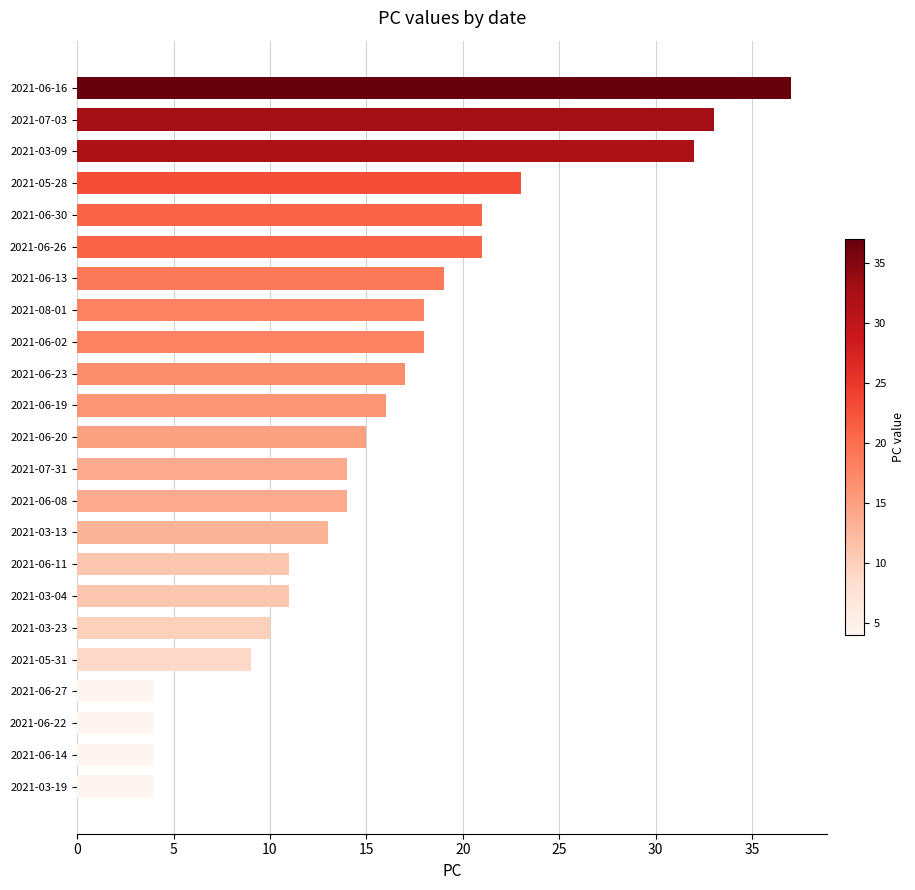

What is the average value?

16